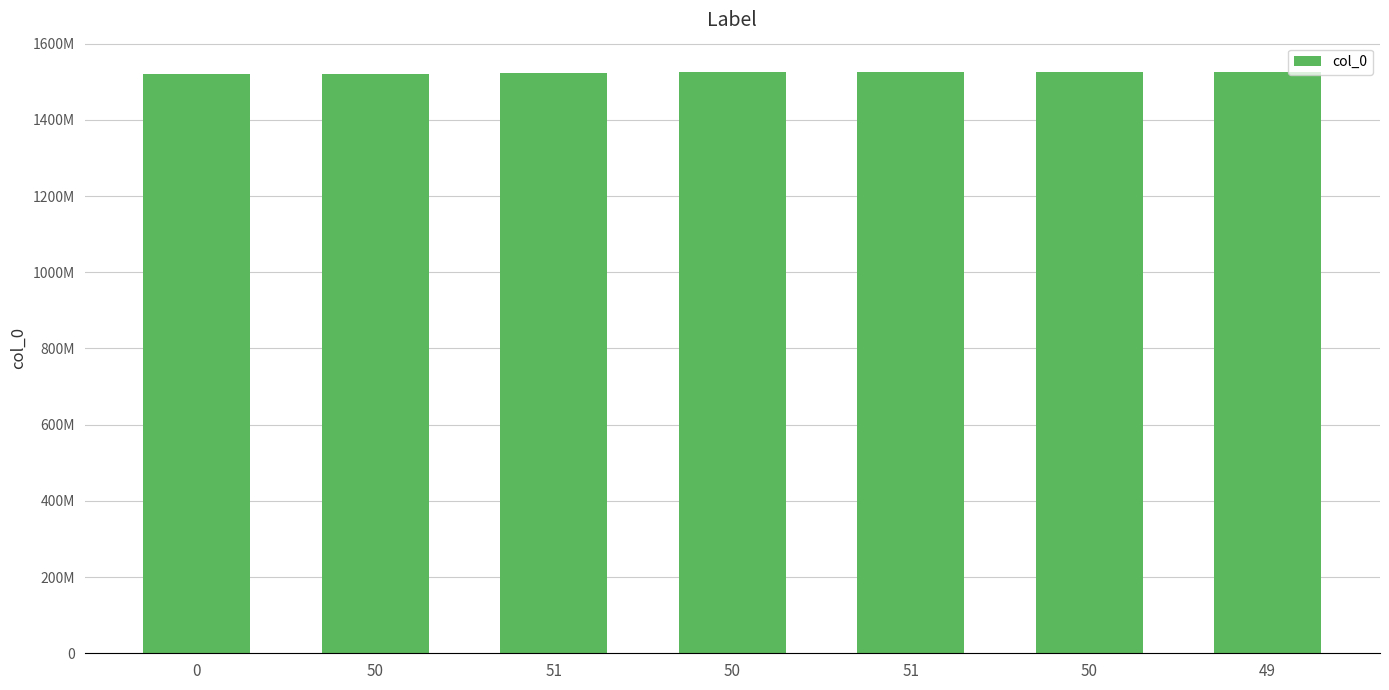

Reading left to right, what are all the values shown in this chart?

0=1520300192	50=1521592593	51=1524184595	50=1524530195	51=1524702993	50=1525739796	49=1526430997